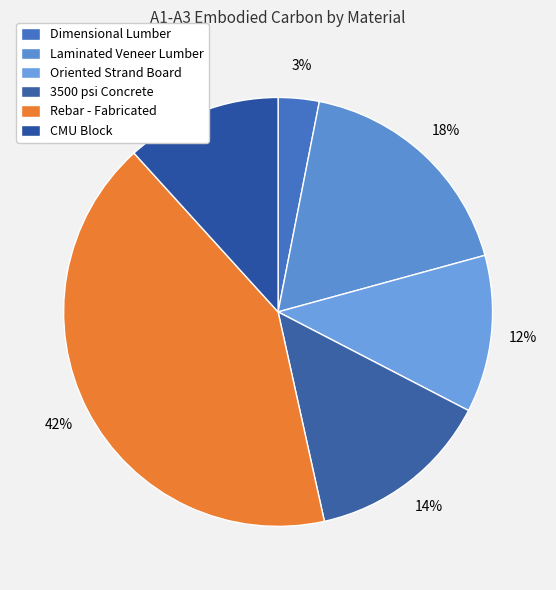

Combined, do Rebar - Fabricated and Laminated Veneer Lumber account for over 50%?

Yes